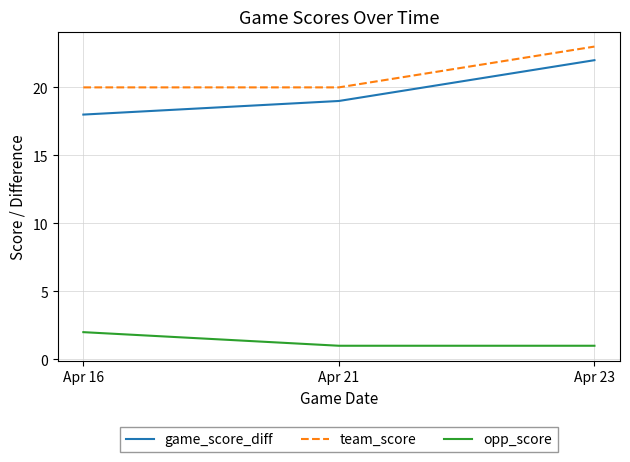

Which series has the largest range (max minus min)?

game_score_diff